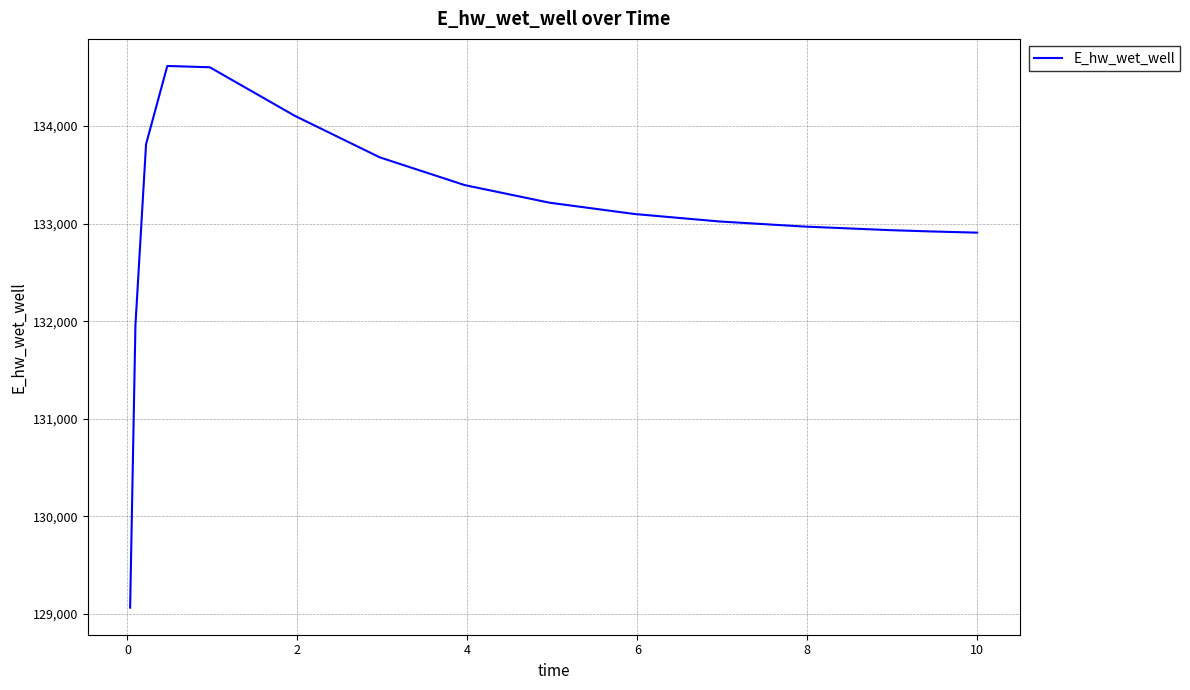

What is the smallest value displayed?

129065.4